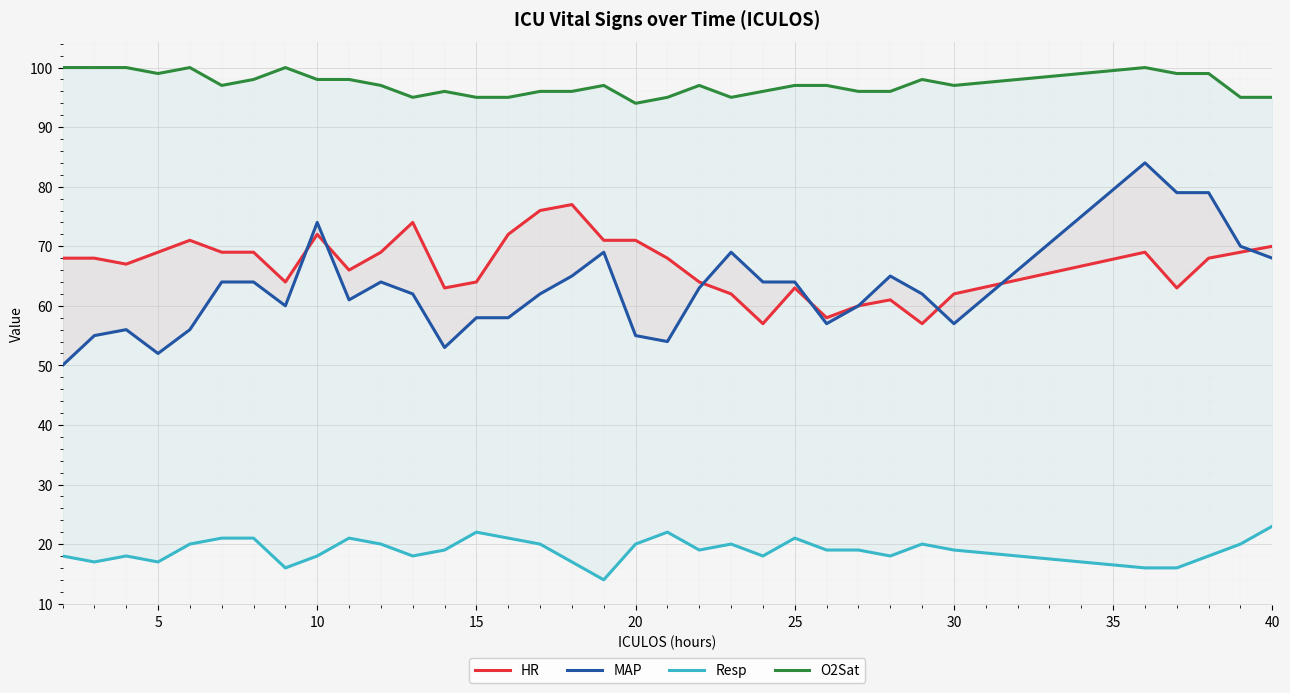

Is the value of Resp at 24 greater than the value of MAP at 13?

No